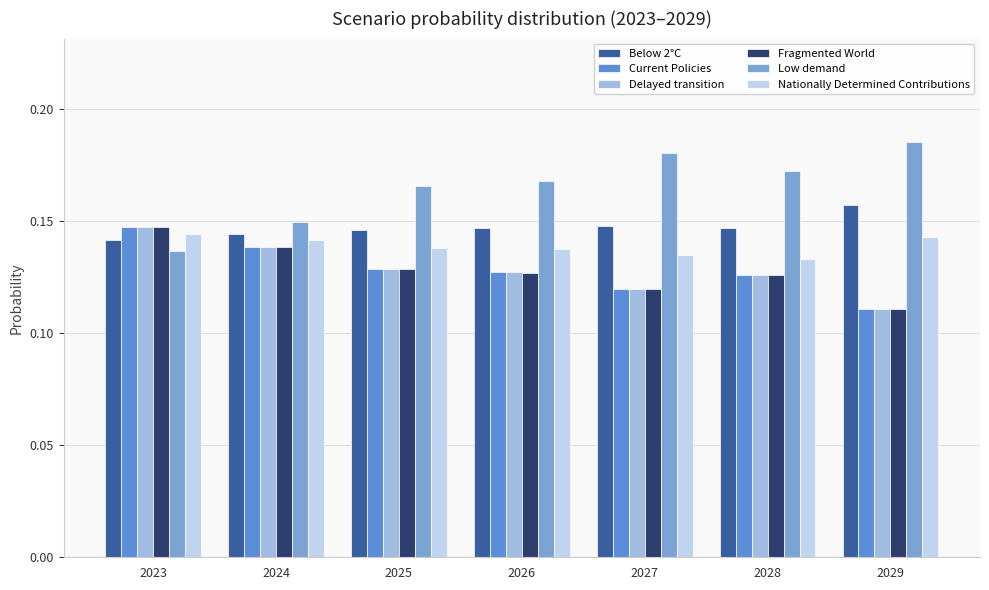

What is the minimum value shown in the chart?

0.1